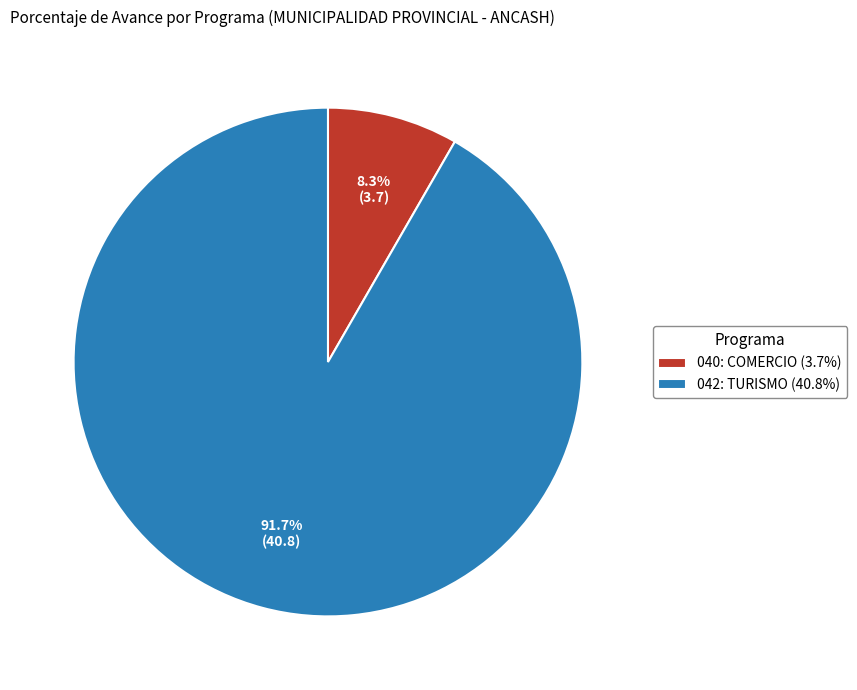

Which slice is the smallest?

040: COMERCIO